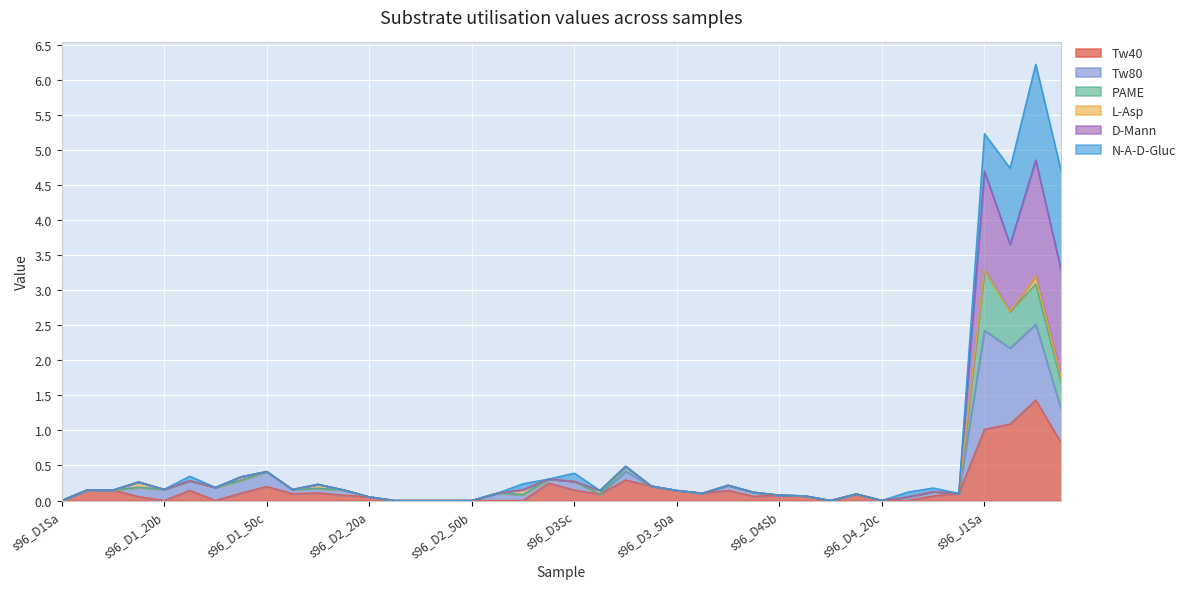

What is the total value across all series at s96_D2Sb?

0.5